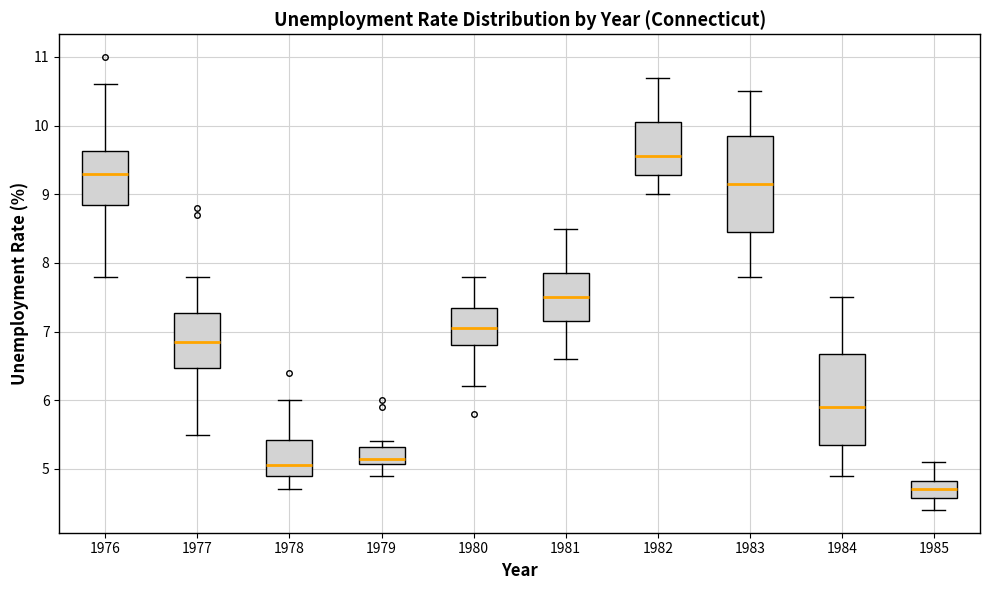

Reading left to right, transcribe this box plot: for each box, give where its median line is, the range the box spans, and where its two whiskers end, as read against the y-axis. The values are not printed on the chart, so give them approximately, as read against the axis.

1976: median 9.3, box 8.9 to 9.6, whiskers 7.8 to 10.6
1977: median 6.9, box 6.5 to 7.3, whiskers 5.5 to 7.8
1978: median 5.1, box 4.9 to 5.4, whiskers 4.7 to 6.0
1979: median 5.2, box 5.1 to 5.3, whiskers 4.9 to 5.4
1980: median 7.1, box 6.8 to 7.4, whiskers 6.2 to 7.8
1981: median 7.5, box 7.2 to 7.9, whiskers 6.6 to 8.5
1982: median 9.6, box 9.3 to 10.1, whiskers 9.0 to 10.7
1983: median 9.2, box 8.5 to 9.9, whiskers 7.8 to 10.5
1984: median 5.9, box 5.4 to 6.7, whiskers 4.9 to 7.5
1985: median 4.7, box 4.6 to 4.8, whiskers 4.4 to 5.1